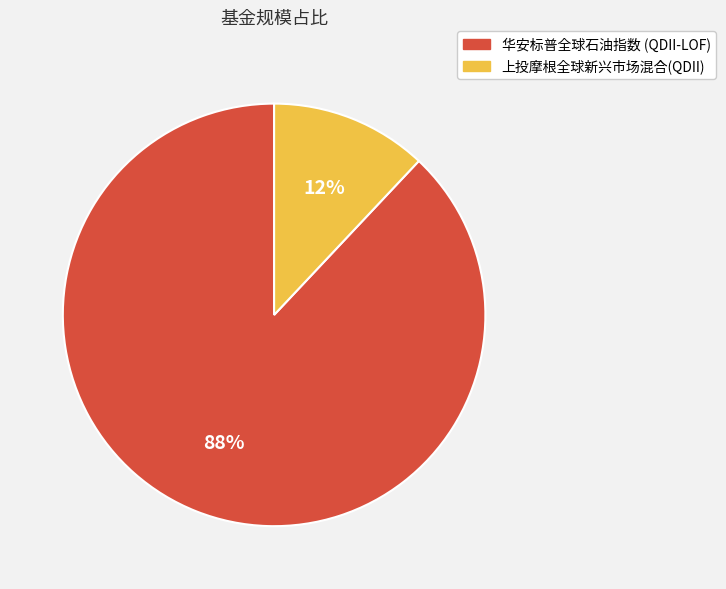

Rank the categories by value from highest to lowest.

华安标普全球石油指数 (QDII-LOF), 上投摩根全球新兴市场混合(QDII)